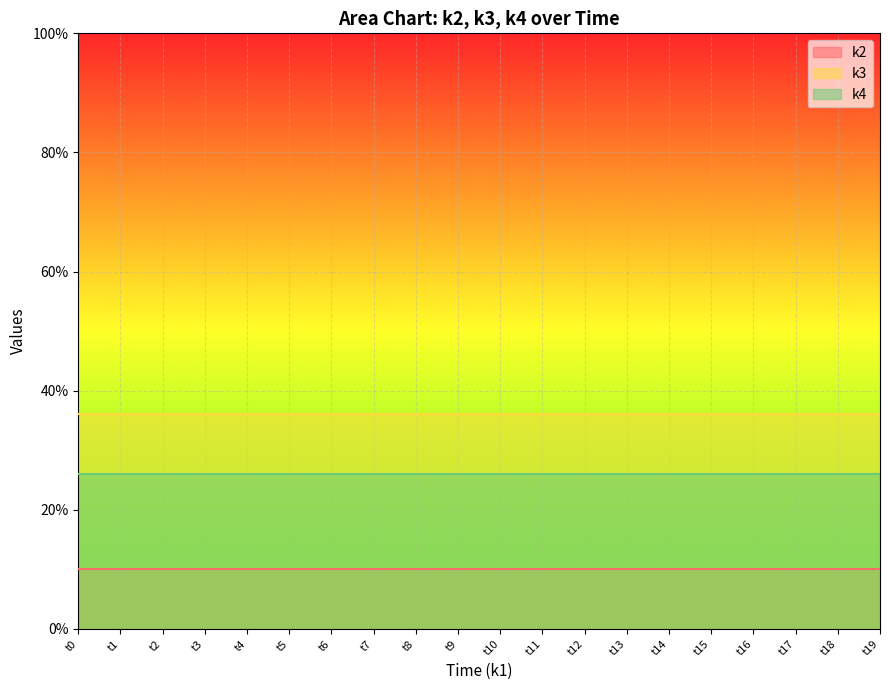

Reading left to right, what are all the values shown in this chart?

k2: 10	10	10	10	10	10	10	10	10	10	10	10	10	10	10	10	10	10	10	10
k3: 36	36	36	36	36	36	36	36	36	36	36	36	36	36	36	36	36	36	36	36
k4: 26	26	26	26	26	26	26	26	26	26	26	26	26	26	26	26	26	26	26	26